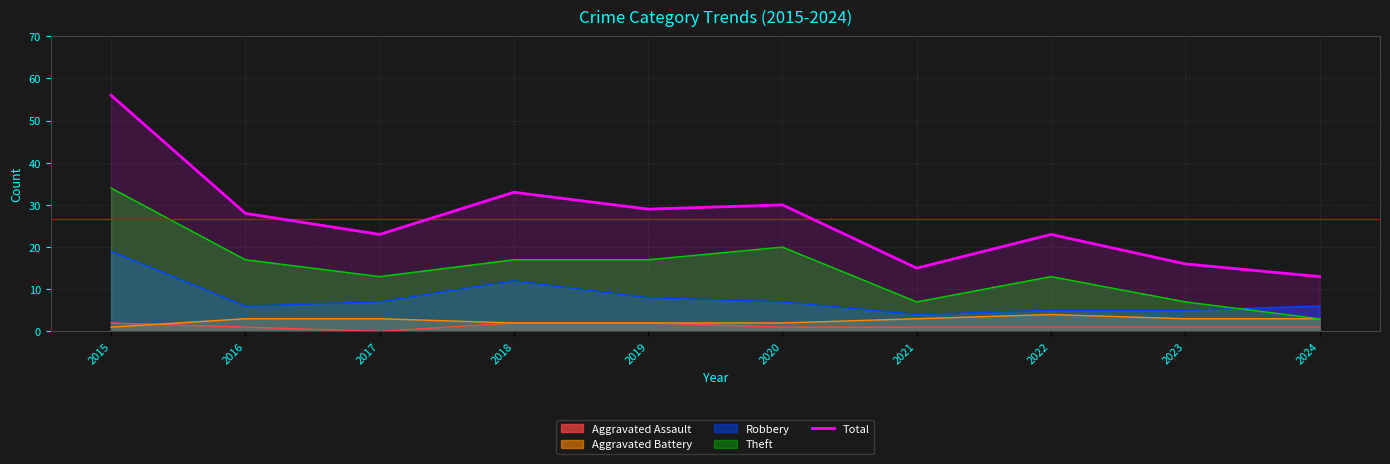

Reading right to left, extract all data points from this chart.

13	16	23	15	30	29	33	23	28	56